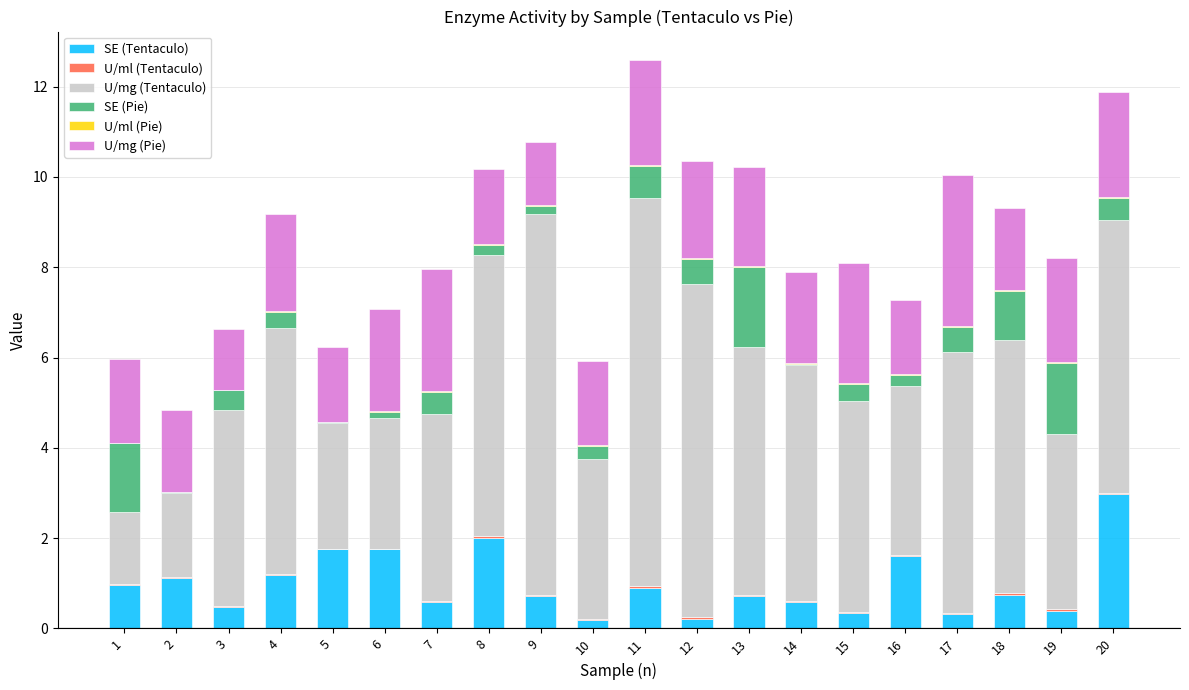

Does the chart contain stacked bars?

Yes